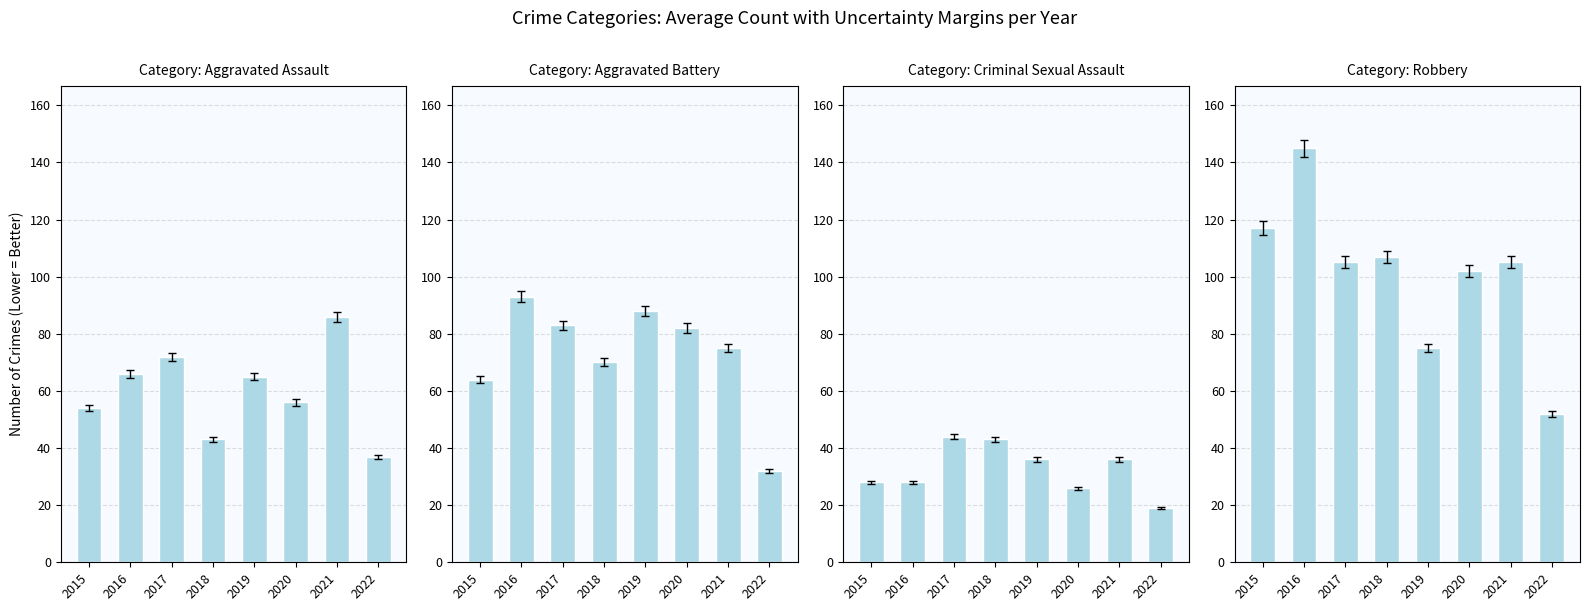

How many groups of bars are there?

8